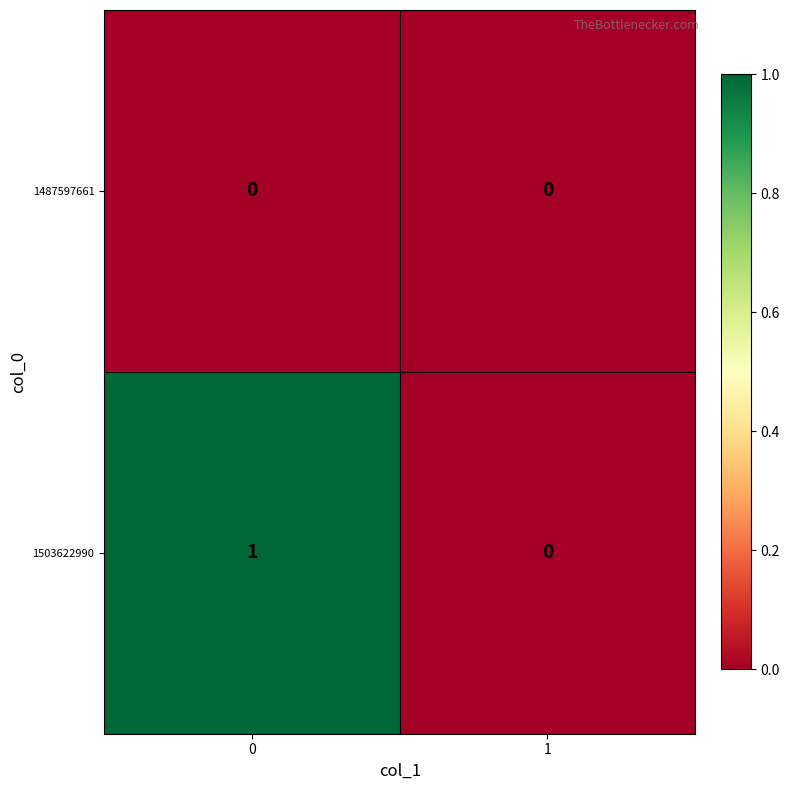

Rank the series by their maximum value, from highest to lowest.

1503622990, 1487597661